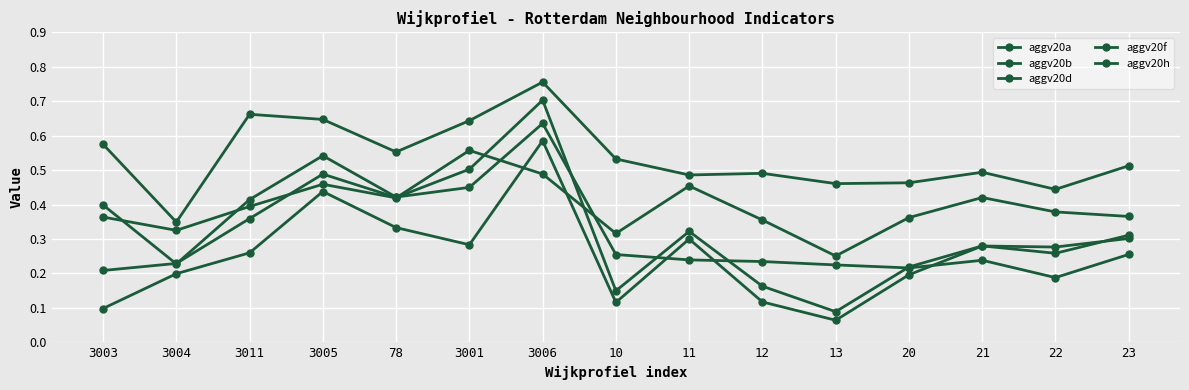

How many categories are shown in the chart?

15